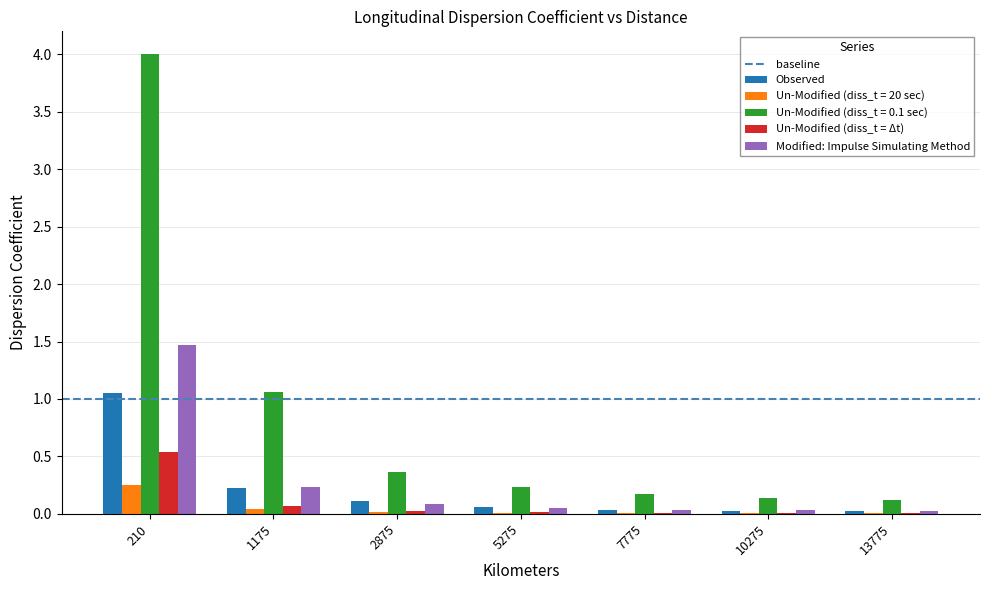

Which series has the largest total across all categories?

Un-Modified (diss_t = 0.1 sec)